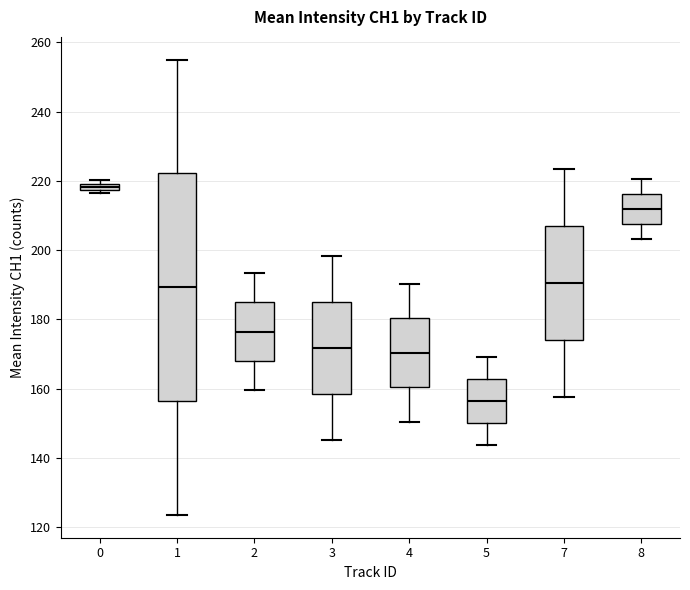

Where does the upper whisker of the box at x = 8 end on the y-axis? The values are not printed on the chart, so give them approximately, as read against the axis.

220